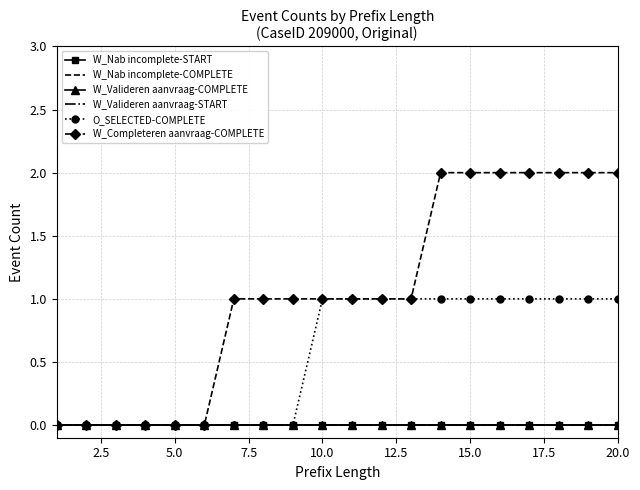

True or false: W_Completeren aanvraag-COMPLETE and W_Valideren aanvraag-COMPLETE cross at least once.

False